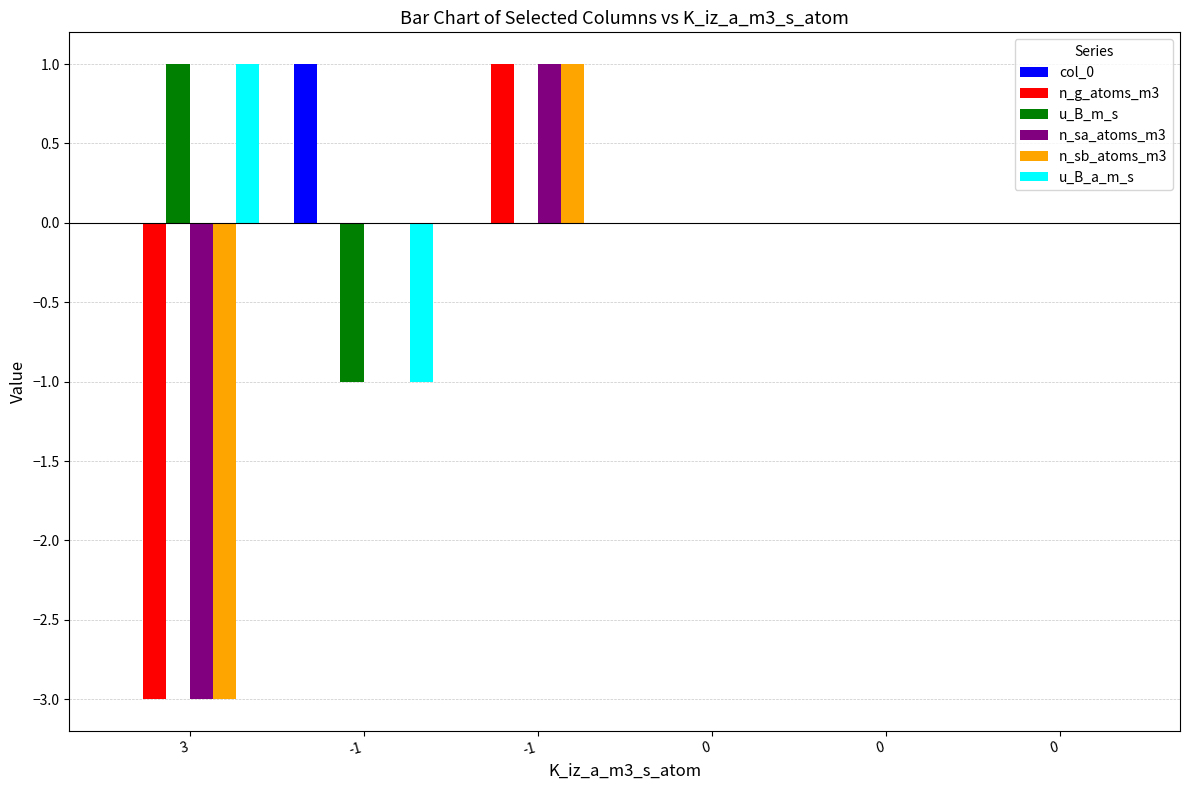

List the series in order of their peak value, highest first.

col_0, n_g_atoms_m3, u_B_m_s, n_sa_atoms_m3, n_sb_atoms_m3, u_B_a_m_s